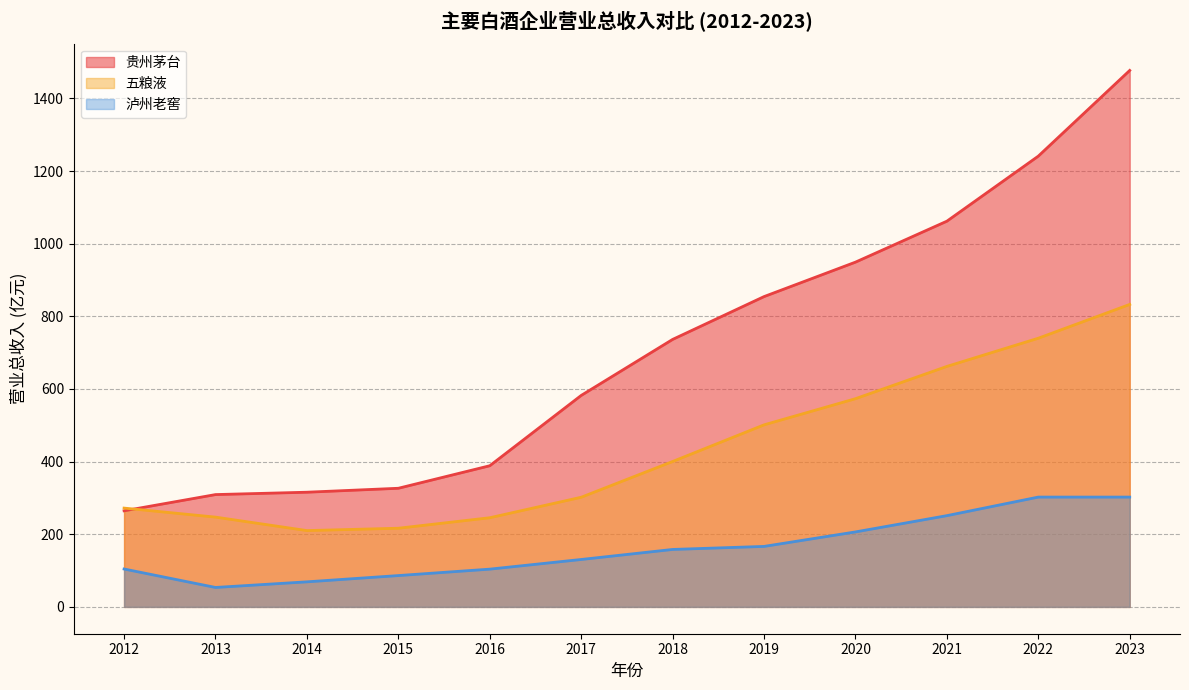

True or false: 五粮液_营业总收入 has a value of 136.5 at 2015.

False